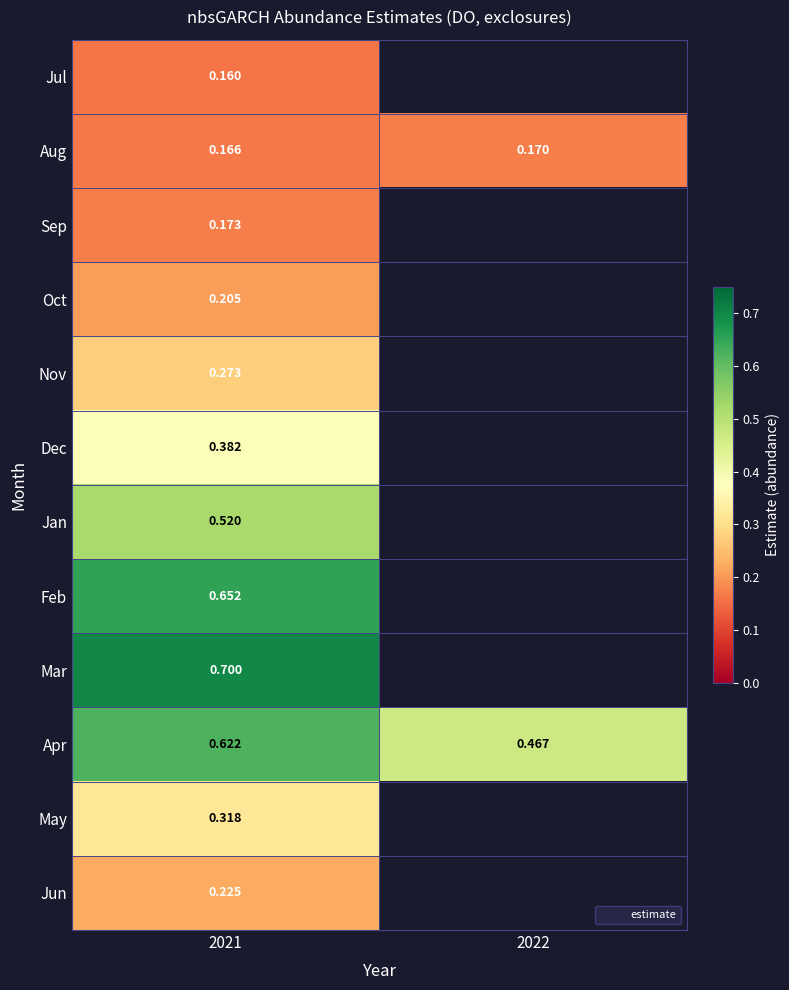

What is the smallest value displayed?

0.2